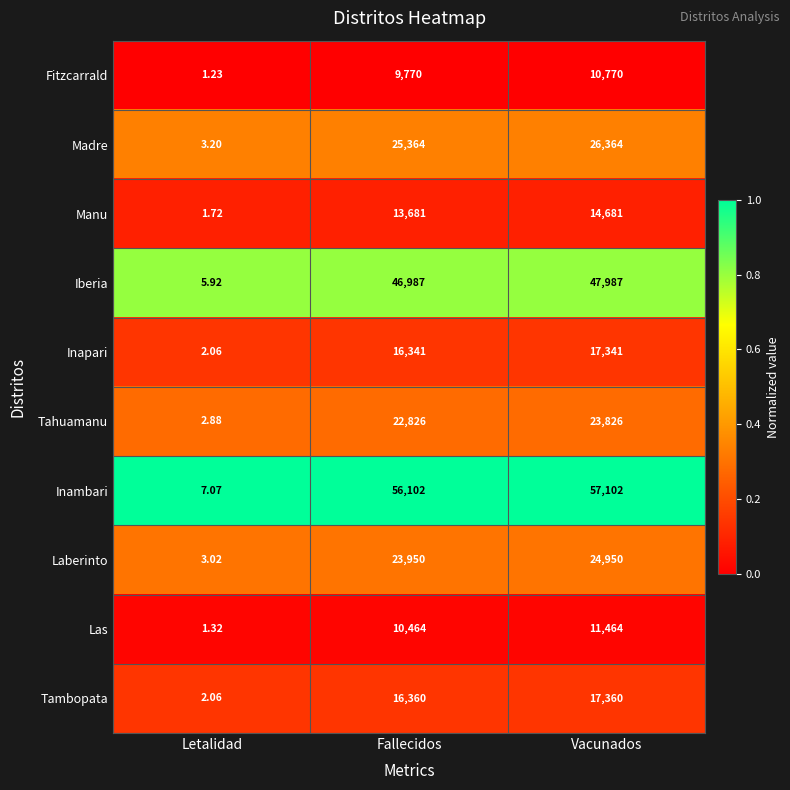

Which series has the widest spread of values?

Inambari